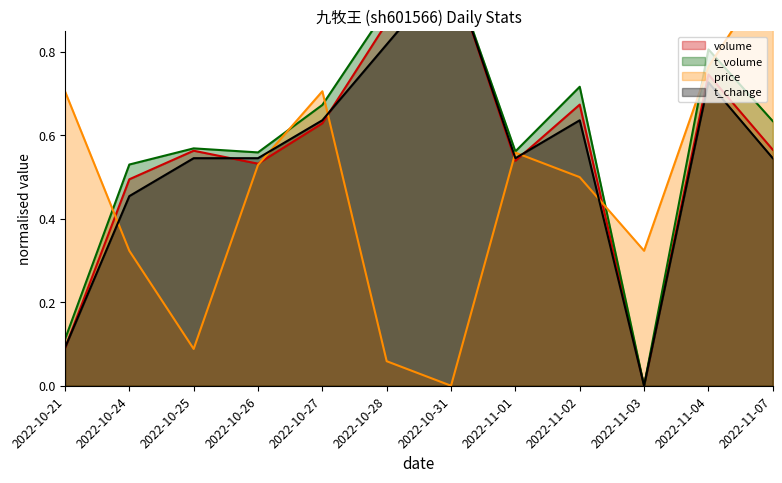

What is the greatest value displayed?

1.0